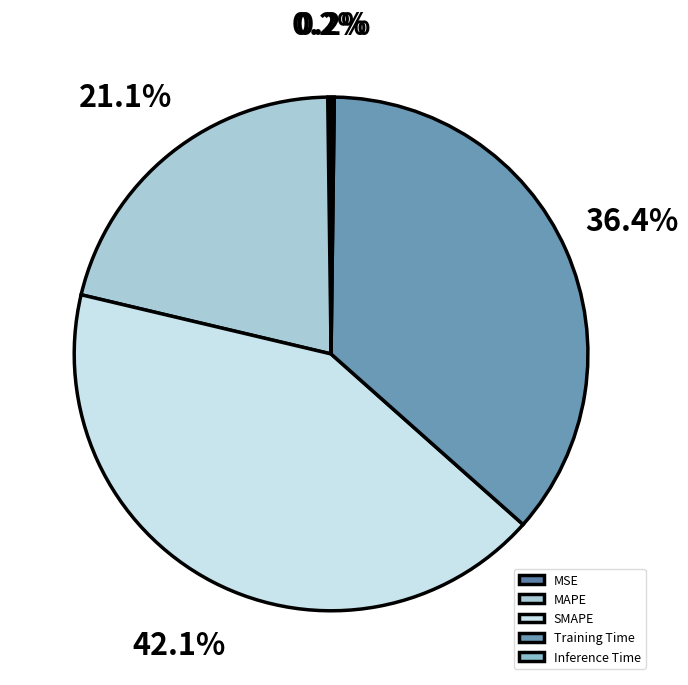

How much of the chart is everything except MAPE?

78.9%